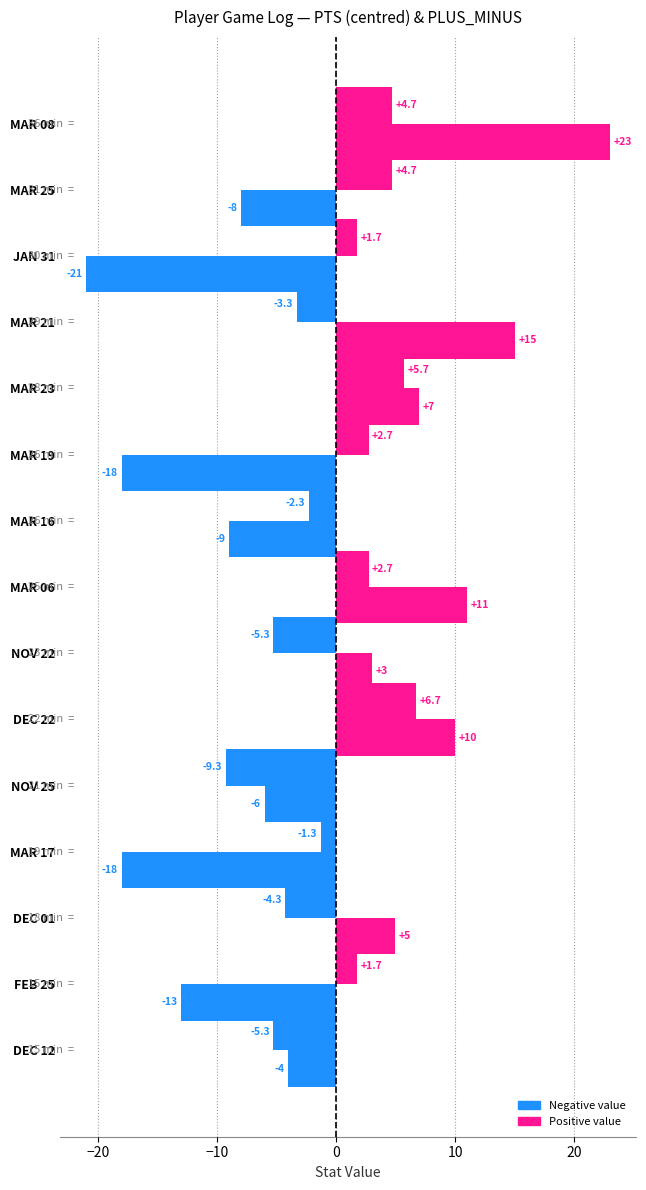

How many distinct data groups are displayed?

2